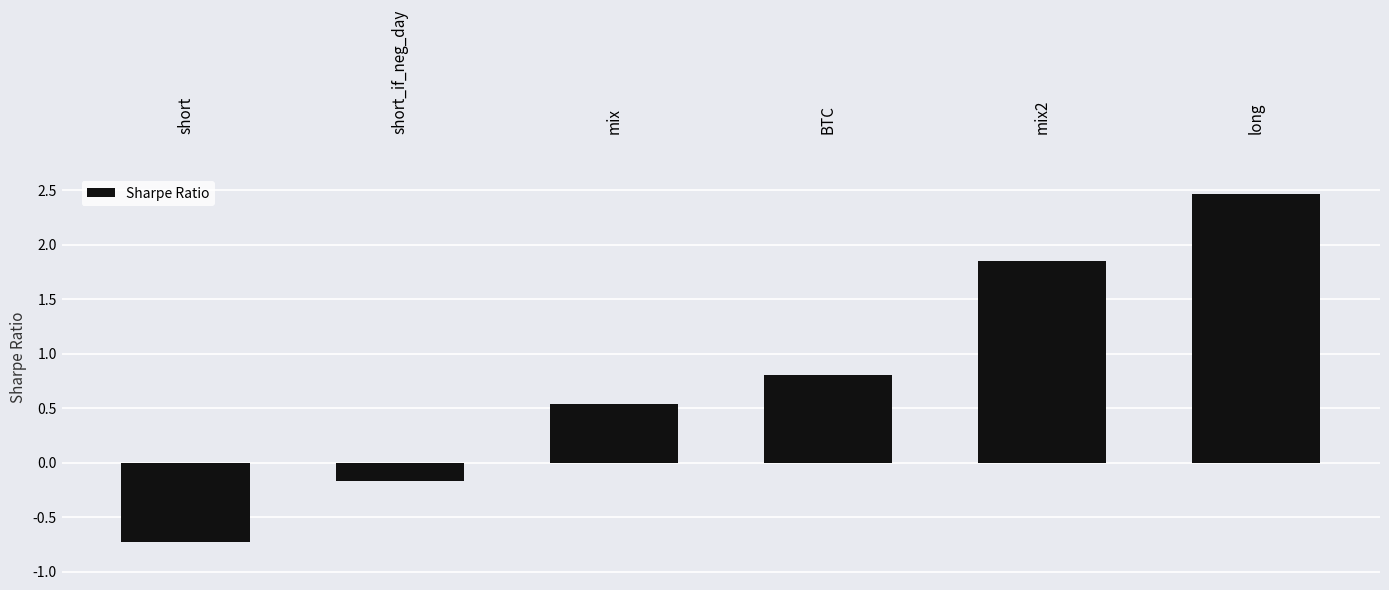

What is the change in value from short to long?

+3.2